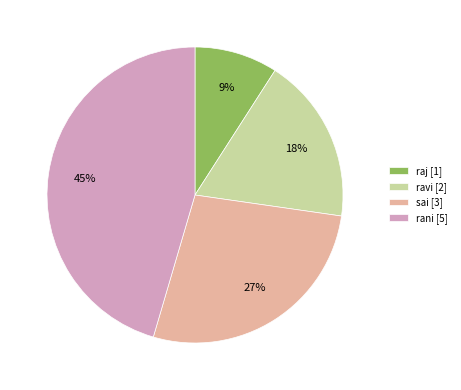

To the nearest percent, what is the combined percentage of raj and rani?

55%